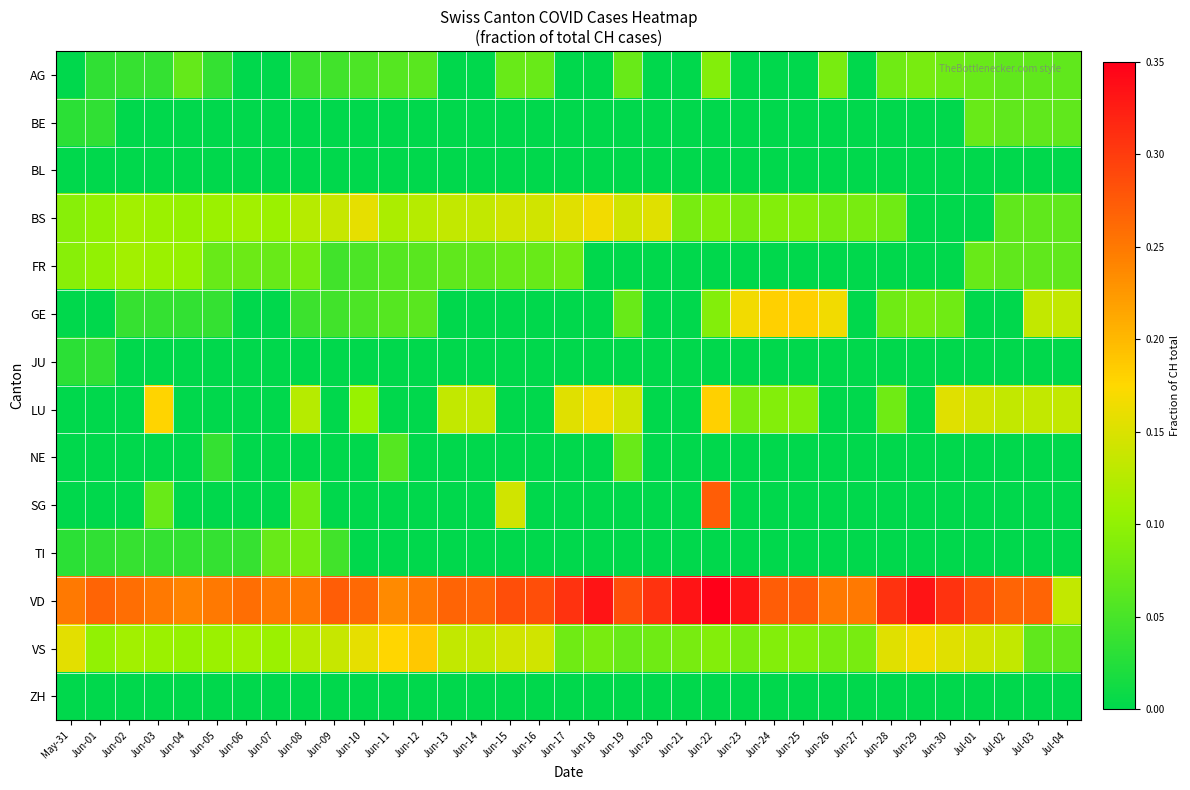

Reading right to left, extract all data points from this chart.

AG: Jul-04=0.1	Jul-03=0.1	Jul-02=0.1	Jul-01=0.1	Jun-30=0.1	Jun-29=0.1	Jun-28=0.1	Jun-27=0.0	Jun-26=0.1	Jun-25=0.0	Jun-24=0.0	Jun-23=0.0	Jun-22=0.1	Jun-21=0.0	Jun-20=0.0	Jun-19=0.1	Jun-18=0.0	Jun-17=0.0	Jun-16=0.1	Jun-15=0.1	Jun-14=0.0	Jun-13=0.0	Jun-12=0.1	Jun-11=0.1	Jun-10=0.1	Jun-09=0.0	Jun-08=0.0	Jun-07=0.0	Jun-06=0.0	Jun-05=0.0	Jun-04=0.1	Jun-03=0.0	Jun-02=0.0	Jun-01=0.0	May-31=0.0
BE: Jul-04=0.1	Jul-03=0.1	Jul-02=0.1	Jul-01=0.1	Jun-30=0.0	Jun-29=0.0	Jun-28=0.0	Jun-27=0.0	Jun-26=0.0	Jun-25=0.0	Jun-24=0.0	Jun-23=0.0	Jun-22=0.0	Jun-21=0.0	Jun-20=0.0	Jun-19=0.0	Jun-18=0.0	Jun-17=0.0	Jun-16=0.0	Jun-15=0.0	Jun-14=0.0	Jun-13=0.0	Jun-12=0.0	Jun-11=0.0	Jun-10=0.0	Jun-09=0.0	Jun-08=0.0	Jun-07=0.0	Jun-06=0.0	Jun-05=0.0	Jun-04=0.0	Jun-03=0.0	Jun-02=0.0	Jun-01=0.0	May-31=0.0
BL: Jul-04=0.0	Jul-03=0.0	Jul-02=0.0	Jul-01=0.0	Jun-30=0.0	Jun-29=0.0	Jun-28=0.0	Jun-27=0.0	Jun-26=0.0	Jun-25=0.0	Jun-24=0.0	Jun-23=0.0	Jun-22=0.0	Jun-21=0.0	Jun-20=0.0	Jun-19=0.0	Jun-18=0.0	Jun-17=0.0	Jun-16=0.0	Jun-15=0.0	Jun-14=0.0	Jun-13=0.0	Jun-12=0.0	Jun-11=0.0	Jun-10=0.0	Jun-09=0.0	Jun-08=0.0	Jun-07=0.0	Jun-06=0.0	Jun-05=0.0	Jun-04=0.0	Jun-03=0.0	Jun-02=0.0	Jun-01=0.0	May-31=0.0
BS: Jul-04=0.1	Jul-03=0.1	Jul-02=0.1	Jul-01=0.0	Jun-30=0.0	Jun-29=0.0	Jun-28=0.1	Jun-27=0.1	Jun-26=0.1	Jun-25=0.1	Jun-24=0.1	Jun-23=0.1	Jun-22=0.1	Jun-21=0.1	Jun-20=0.2	Jun-19=0.1	Jun-18=0.2	Jun-17=0.2	Jun-16=0.1	Jun-15=0.1	Jun-14=0.1	Jun-13=0.1	Jun-12=0.1	Jun-11=0.1	Jun-10=0.2	Jun-09=0.1	Jun-08=0.1	Jun-07=0.1	Jun-06=0.1	Jun-05=0.1	Jun-04=0.1	Jun-03=0.1	Jun-02=0.1	Jun-01=0.1	May-31=0.1
FR: Jul-04=0.1	Jul-03=0.1	Jul-02=0.1	Jul-01=0.1	Jun-30=0.0	Jun-29=0.0	Jun-28=0.0	Jun-27=0.0	Jun-26=0.0	Jun-25=0.0	Jun-24=0.0	Jun-23=0.0	Jun-22=0.0	Jun-21=0.0	Jun-20=0.0	Jun-19=0.0	Jun-18=0.0	Jun-17=0.1	Jun-16=0.1	Jun-15=0.1	Jun-14=0.1	Jun-13=0.1	Jun-12=0.1	Jun-11=0.1	Jun-10=0.1	Jun-09=0.0	Jun-08=0.1	Jun-07=0.1	Jun-06=0.1	Jun-05=0.1	Jun-04=0.1	Jun-03=0.1	Jun-02=0.1	Jun-01=0.1	May-31=0.1
GE: Jul-04=0.1	Jul-03=0.1	Jul-02=0.0	Jul-01=0.0	Jun-30=0.1	Jun-29=0.1	Jun-28=0.1	Jun-27=0.0	Jun-26=0.2	Jun-25=0.2	Jun-24=0.2	Jun-23=0.2	Jun-22=0.1	Jun-21=0.0	Jun-20=0.0	Jun-19=0.1	Jun-18=0.0	Jun-17=0.0	Jun-16=0.0	Jun-15=0.0	Jun-14=0.0	Jun-13=0.0	Jun-12=0.1	Jun-11=0.1	Jun-10=0.1	Jun-09=0.0	Jun-08=0.0	Jun-07=0.0	Jun-06=0.0	Jun-05=0.0	Jun-04=0.0	Jun-03=0.0	Jun-02=0.0	Jun-01=0.0	May-31=0.0
JU: Jul-04=0.0	Jul-03=0.0	Jul-02=0.0	Jul-01=0.0	Jun-30=0.0	Jun-29=0.0	Jun-28=0.0	Jun-27=0.0	Jun-26=0.0	Jun-25=0.0	Jun-24=0.0	Jun-23=0.0	Jun-22=0.0	Jun-21=0.0	Jun-20=0.0	Jun-19=0.0	Jun-18=0.0	Jun-17=0.0	Jun-16=0.0	Jun-15=0.0	Jun-14=0.0	Jun-13=0.0	Jun-12=0.0	Jun-11=0.0	Jun-10=0.0	Jun-09=0.0	Jun-08=0.0	Jun-07=0.0	Jun-06=0.0	Jun-05=0.0	Jun-04=0.0	Jun-03=0.0	Jun-02=0.0	Jun-01=0.0	May-31=0.0
LU: Jul-04=0.1	Jul-03=0.1	Jul-02=0.1	Jul-01=0.1	Jun-30=0.2	Jun-29=0.0	Jun-28=0.1	Jun-27=0.0	Jun-26=0.0	Jun-25=0.1	Jun-24=0.1	Jun-23=0.1	Jun-22=0.2	Jun-21=0.0	Jun-20=0.0	Jun-19=0.1	Jun-18=0.2	Jun-17=0.2	Jun-16=0.0	Jun-15=0.0	Jun-14=0.1	Jun-13=0.1	Jun-12=0.0	Jun-11=0.0	Jun-10=0.1	Jun-09=0.0	Jun-08=0.1	Jun-07=0.0	Jun-06=0.0	Jun-05=0.0	Jun-04=0.0	Jun-03=0.2	Jun-02=0.0	Jun-01=0.0	May-31=0.0
NE: Jul-04=0.0	Jul-03=0.0	Jul-02=0.0	Jul-01=0.0	Jun-30=0.0	Jun-29=0.0	Jun-28=0.0	Jun-27=0.0	Jun-26=0.0	Jun-25=0.0	Jun-24=0.0	Jun-23=0.0	Jun-22=0.0	Jun-21=0.0	Jun-20=0.0	Jun-19=0.1	Jun-18=0.0	Jun-17=0.0	Jun-16=0.0	Jun-15=0.0	Jun-14=0.0	Jun-13=0.0	Jun-12=0.0	Jun-11=0.1	Jun-10=0.0	Jun-09=0.0	Jun-08=0.0	Jun-07=0.0	Jun-06=0.0	Jun-05=0.0	Jun-04=0.0	Jun-03=0.0	Jun-02=0.0	Jun-01=0.0	May-31=0.0
SG: Jul-04=0.0	Jul-03=0.0	Jul-02=0.0	Jul-01=0.0	Jun-30=0.0	Jun-29=0.0	Jun-28=0.0	Jun-27=0.0	Jun-26=0.0	Jun-25=0.0	Jun-24=0.0	Jun-23=0.0	Jun-22=0.3	Jun-21=0.0	Jun-20=0.0	Jun-19=0.0	Jun-18=0.0	Jun-17=0.0	Jun-16=0.0	Jun-15=0.1	Jun-14=0.0	Jun-13=0.0	Jun-12=0.0	Jun-11=0.0	Jun-10=0.0	Jun-09=0.0	Jun-08=0.1	Jun-07=0.0	Jun-06=0.0	Jun-05=0.0	Jun-04=0.0	Jun-03=0.1	Jun-02=0.0	Jun-01=0.0	May-31=0.0
TI: Jul-04=0.0	Jul-03=0.0	Jul-02=0.0	Jul-01=0.0	Jun-30=0.0	Jun-29=0.0	Jun-28=0.0	Jun-27=0.0	Jun-26=0.0	Jun-25=0.0	Jun-24=0.0	Jun-23=0.0	Jun-22=0.0	Jun-21=0.0	Jun-20=0.0	Jun-19=0.0	Jun-18=0.0	Jun-17=0.0	Jun-16=0.0	Jun-15=0.0	Jun-14=0.0	Jun-13=0.0	Jun-12=0.0	Jun-11=0.0	Jun-10=0.0	Jun-09=0.0	Jun-08=0.1	Jun-07=0.1	Jun-06=0.0	Jun-05=0.0	Jun-04=0.0	Jun-03=0.0	Jun-02=0.0	Jun-01=0.0	May-31=0.0
VD: Jul-04=0.1	Jul-03=0.3	Jul-02=0.3	Jul-01=0.3	Jun-30=0.3	Jun-29=0.3	Jun-28=0.3	Jun-27=0.2	Jun-26=0.2	Jun-25=0.3	Jun-24=0.3	Jun-23=0.3	Jun-22=0.4	Jun-21=0.3	Jun-20=0.3	Jun-19=0.3	Jun-18=0.3	Jun-17=0.3	Jun-16=0.3	Jun-15=0.3	Jun-14=0.3	Jun-13=0.3	Jun-12=0.2	Jun-11=0.2	Jun-10=0.3	Jun-09=0.3	Jun-08=0.2	Jun-07=0.2	Jun-06=0.3	Jun-05=0.2	Jun-04=0.2	Jun-03=0.2	Jun-02=0.3	Jun-01=0.3	May-31=0.2
VS: Jul-04=0.1	Jul-03=0.1	Jul-02=0.1	Jul-01=0.1	Jun-30=0.2	Jun-29=0.2	Jun-28=0.2	Jun-27=0.1	Jun-26=0.1	Jun-25=0.1	Jun-24=0.1	Jun-23=0.1	Jun-22=0.1	Jun-21=0.1	Jun-20=0.1	Jun-19=0.1	Jun-18=0.1	Jun-17=0.1	Jun-16=0.1	Jun-15=0.1	Jun-14=0.1	Jun-13=0.1	Jun-12=0.2	Jun-11=0.2	Jun-10=0.2	Jun-09=0.1	Jun-08=0.1	Jun-07=0.1	Jun-06=0.1	Jun-05=0.1	Jun-04=0.1	Jun-03=0.1	Jun-02=0.1	Jun-01=0.1	May-31=0.2
ZH: Jul-04=0.0	Jul-03=0.0	Jul-02=0.0	Jul-01=0.0	Jun-30=0.0	Jun-29=0.0	Jun-28=0.0	Jun-27=0.0	Jun-26=0.0	Jun-25=0.0	Jun-24=0.0	Jun-23=0.0	Jun-22=0.0	Jun-21=0.0	Jun-20=0.0	Jun-19=0.0	Jun-18=0.0	Jun-17=0.0	Jun-16=0.0	Jun-15=0.0	Jun-14=0.0	Jun-13=0.0	Jun-12=0.0	Jun-11=0.0	Jun-10=0.0	Jun-09=0.0	Jun-08=0.0	Jun-07=0.0	Jun-06=0.0	Jun-05=0.0	Jun-04=0.0	Jun-03=0.0	Jun-02=0.0	Jun-01=0.0	May-31=0.0